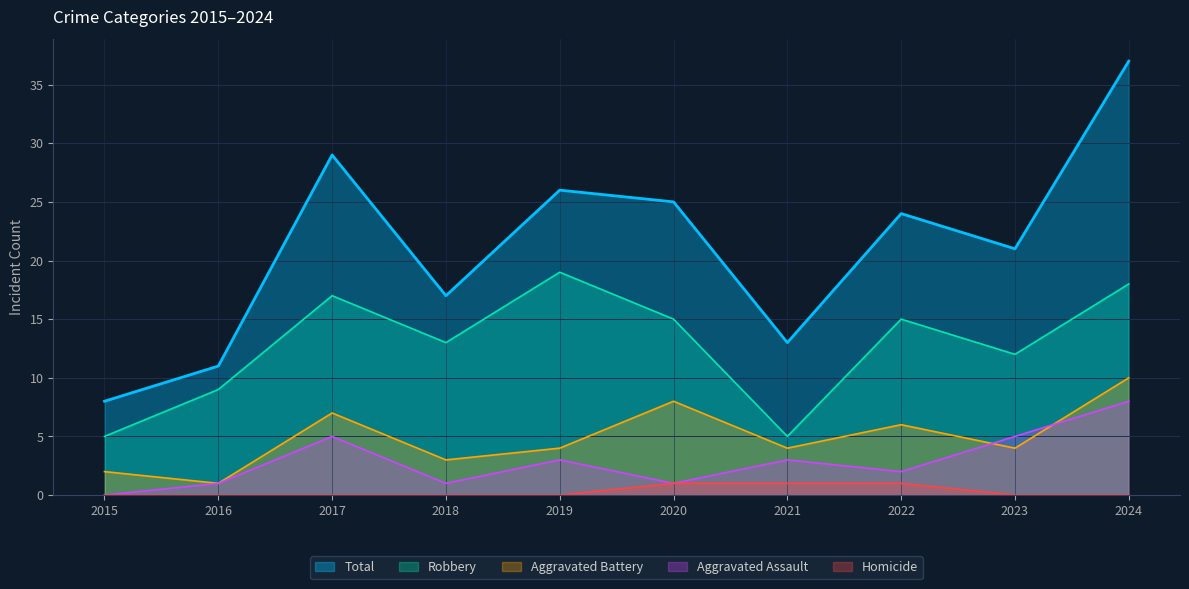

Which category has the highest value in the Aggravated Battery series?

2024